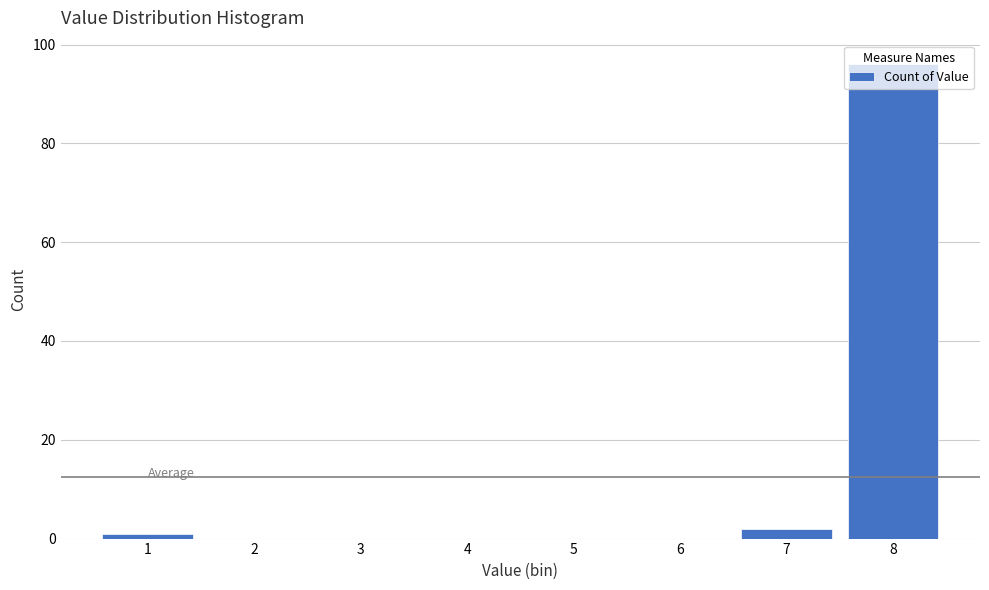

What is the height of the bar covering 7.5 to 8.5 on the x-axis? The values are not printed on the chart, so give them approximately, as read against the axis.

96